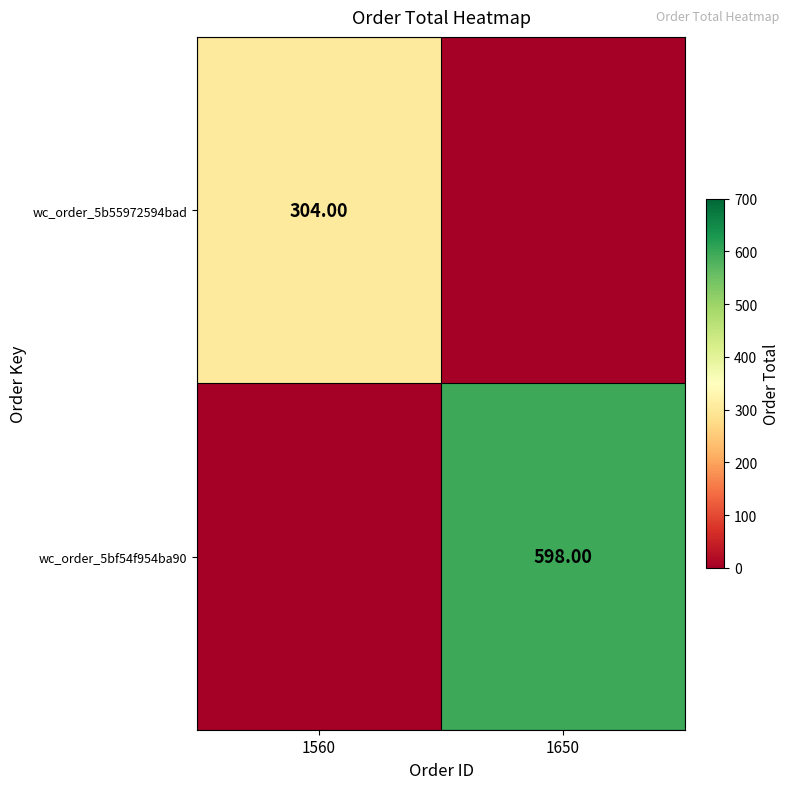

How many data points in wc_order_5bf54f954ba90 are less than 598?

1